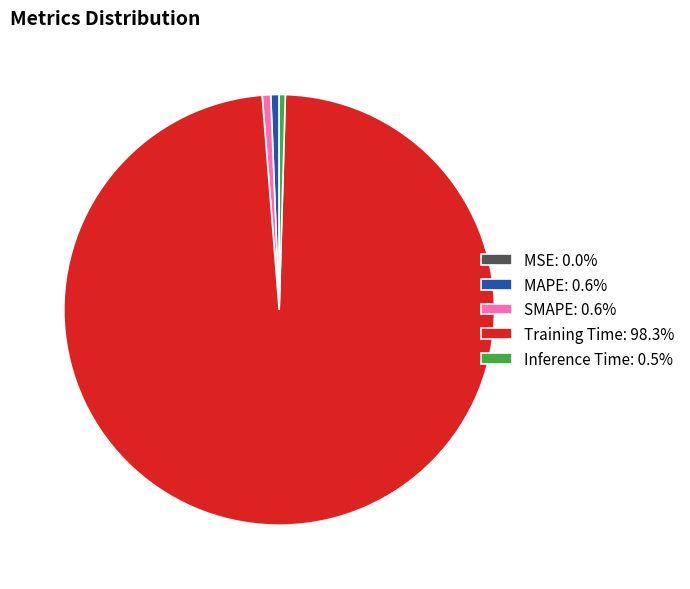

Is there any slice that represents more than half of the pie?

Yes